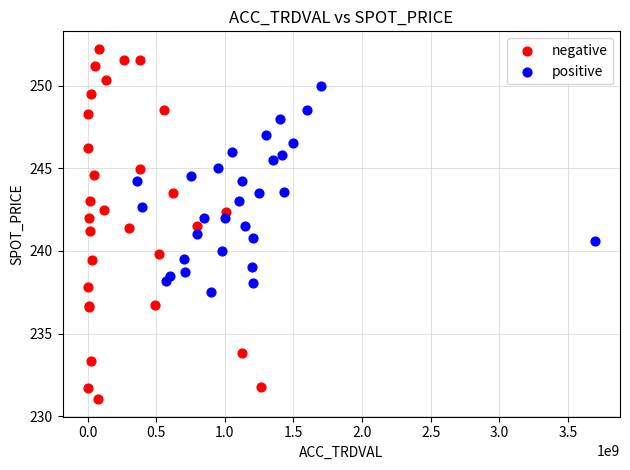

Which series contains the highest Y value?

negative